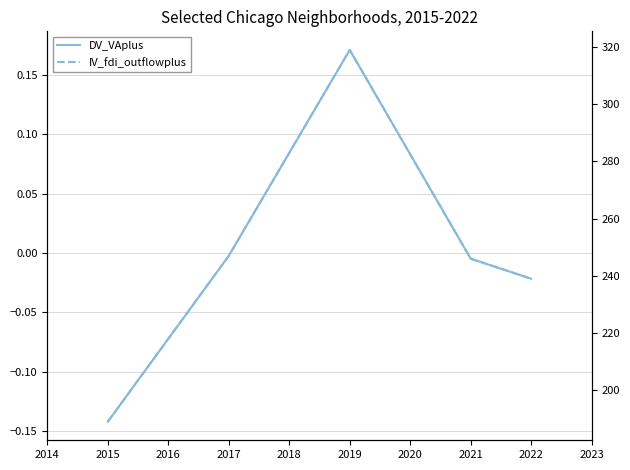

True or false: IV_fdi_outflowplus has a value of 315.1 at 2015.

False